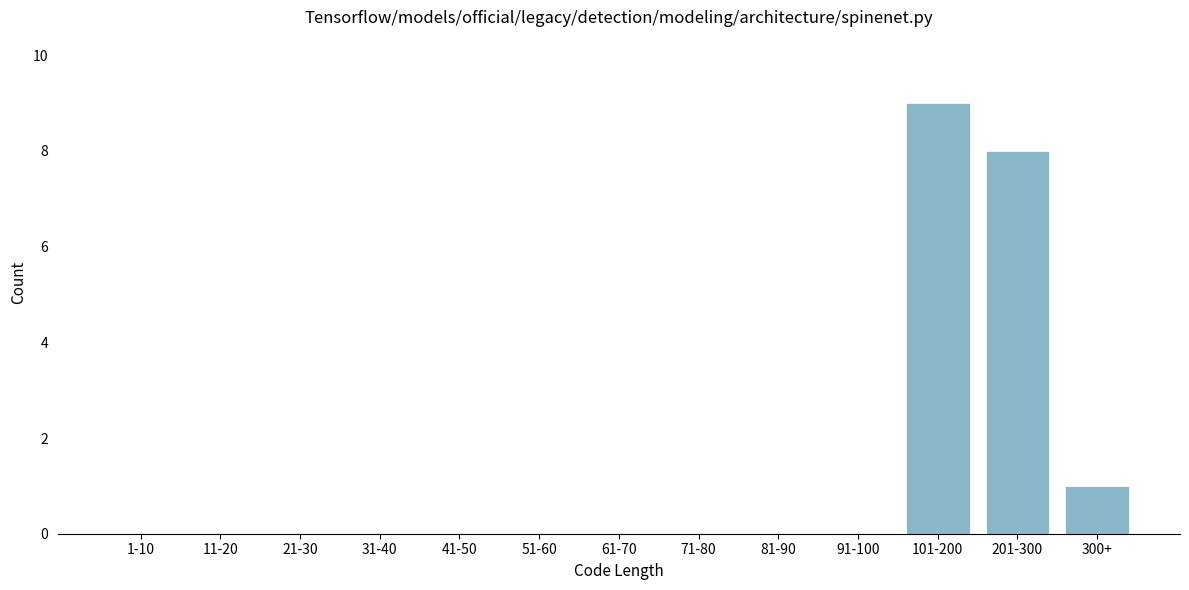

Reading left to right, transcribe all the data shown in this chart.

1-10=0	11-20=0	21-30=0	31-40=0	41-50=0	51-60=0	61-70=0	71-80=0	81-90=0	91-100=0	101-200=9	201-300=8	300+=1